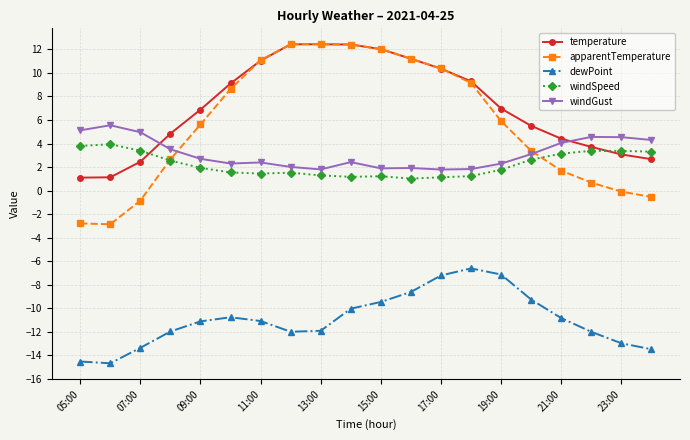

True or false: windSpeed and dewPoint intersect in this chart.

False